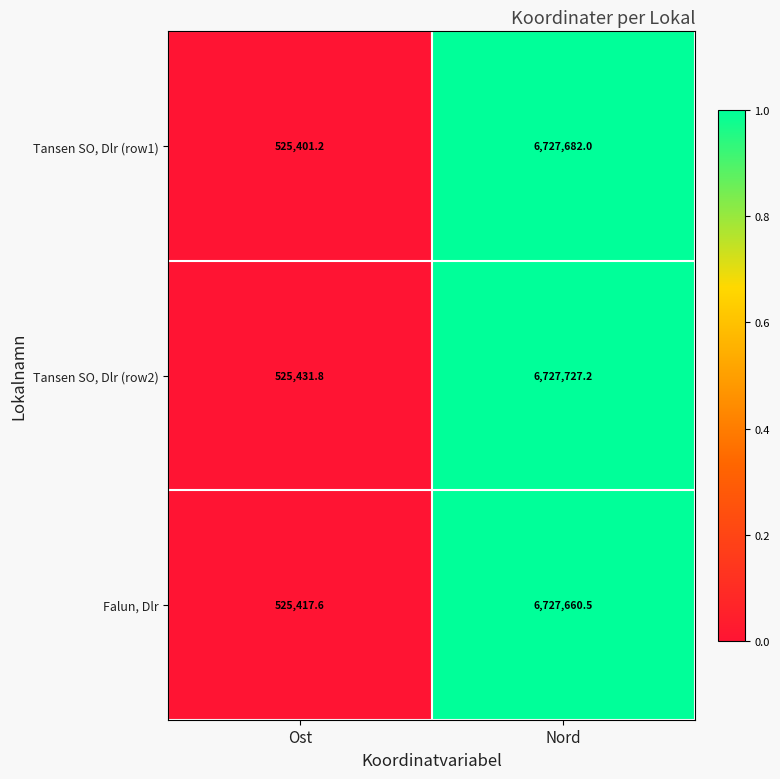

True or false: Falun, Dlr has a value of 525417.6 at Ost.

True